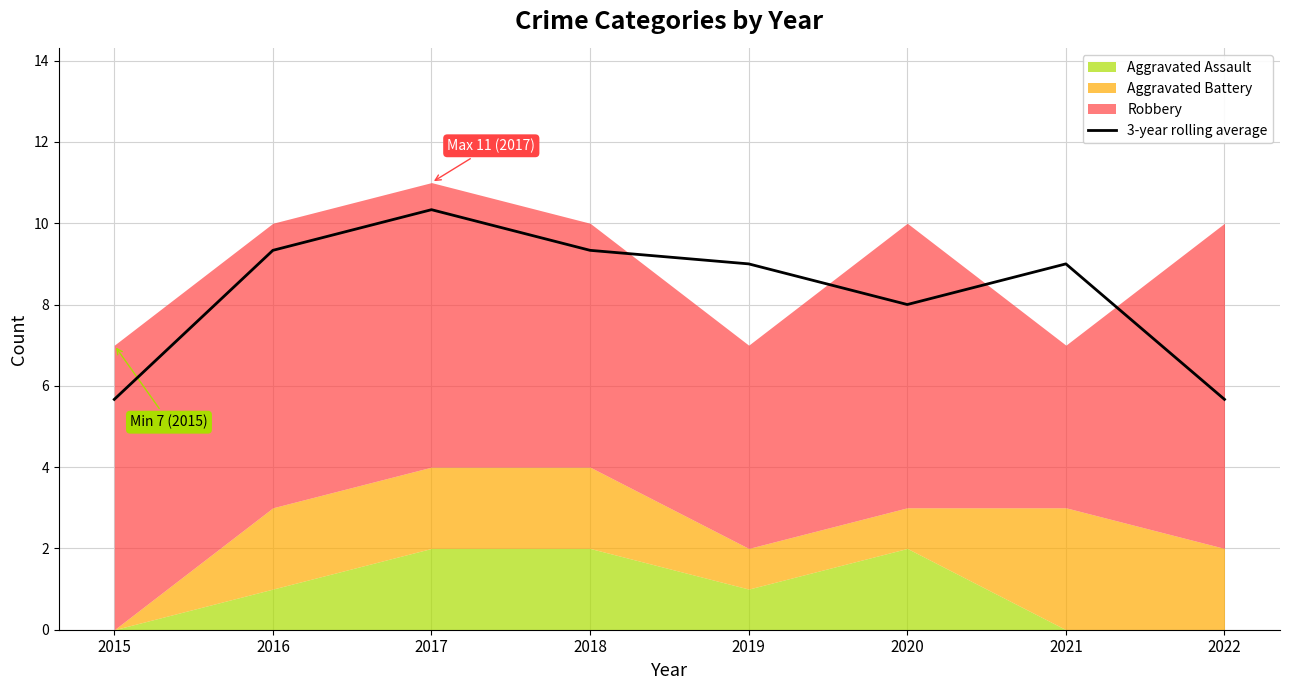

What is the average value?

8.3